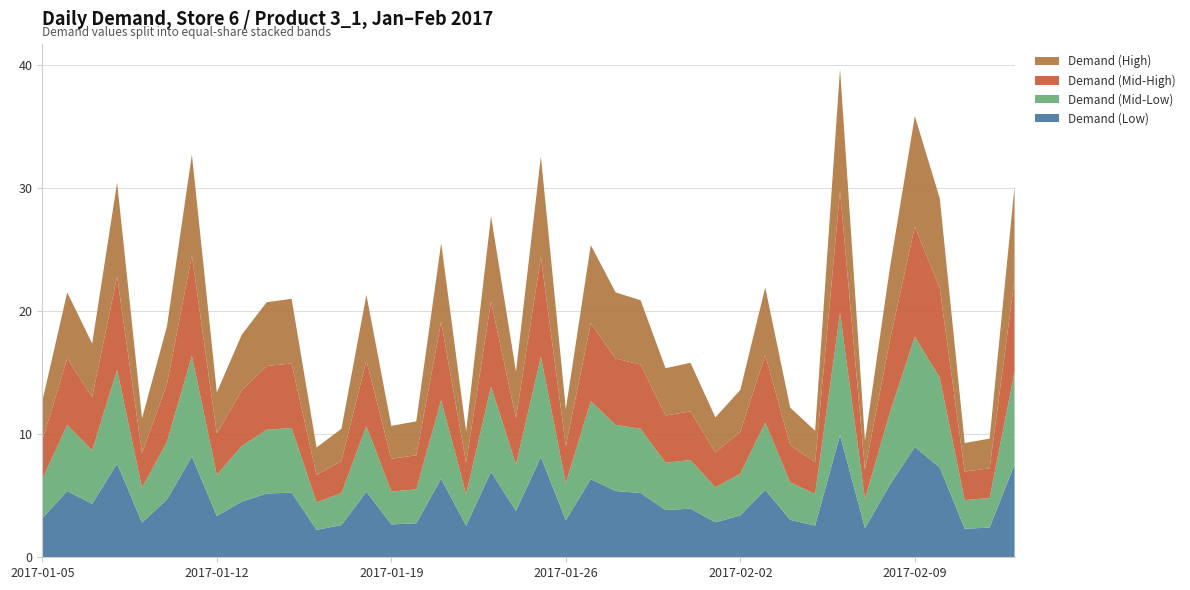

Reading left to right, what are all the values shown in this chart?

Demand (Low): 3.2	5.4	4.3	7.6	2.8	4.7	8.2	3.4	4.5	5.2	5.2	2.2	2.6	5.3	2.7	2.8	6.4	2.6	6.9	3.8	8.1	3.0	6.3	5.4	5.2	3.8	4.0	2.8	3.4	5.5	3.0	2.6	9.9	2.4	5.9	9.0	7.3	2.3	2.4	7.5
Demand (Mid-Low): 3.2	5.4	4.3	7.6	2.8	4.7	8.2	3.4	4.5	5.2	5.2	2.2	2.6	5.3	2.7	2.8	6.4	2.6	6.9	3.8	8.1	3.0	6.3	5.4	5.2	3.8	4.0	2.8	3.4	5.5	3.0	2.6	9.9	2.4	5.9	9.0	7.3	2.3	2.4	7.5
Demand (Mid-High): 3.2	5.4	4.3	7.6	2.8	4.7	8.2	3.4	4.5	5.2	5.2	2.2	2.6	5.3	2.7	2.8	6.4	2.6	6.9	3.8	8.1	3.0	6.3	5.4	5.2	3.8	4.0	2.8	3.4	5.5	3.0	2.6	9.9	2.4	5.9	9.0	7.3	2.3	2.4	7.5
Demand (High): 3.2	5.4	4.3	7.6	2.8	4.7	8.2	3.4	4.5	5.2	5.2	2.2	2.6	5.3	2.7	2.8	6.4	2.6	6.9	3.8	8.1	3.0	6.3	5.4	5.2	3.8	4.0	2.8	3.4	5.5	3.0	2.6	9.9	2.4	5.9	9.0	7.3	2.3	2.4	7.5